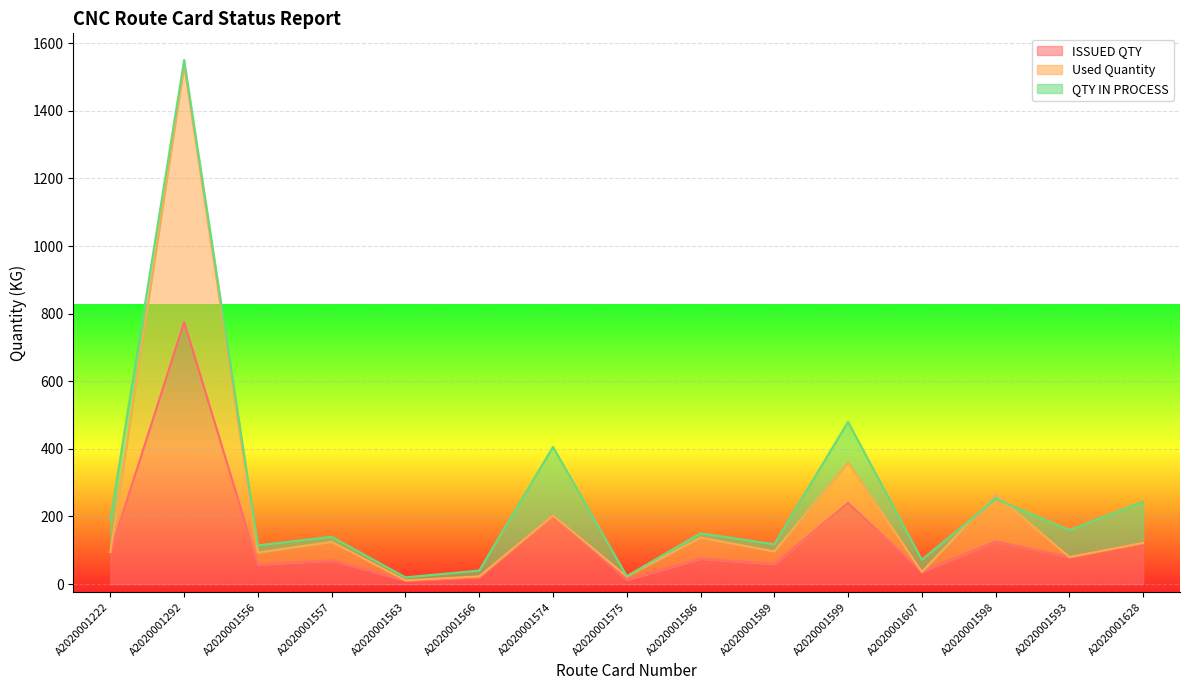

Is it true that ISSUED QTY equals 75.1 at A2020001586?

True